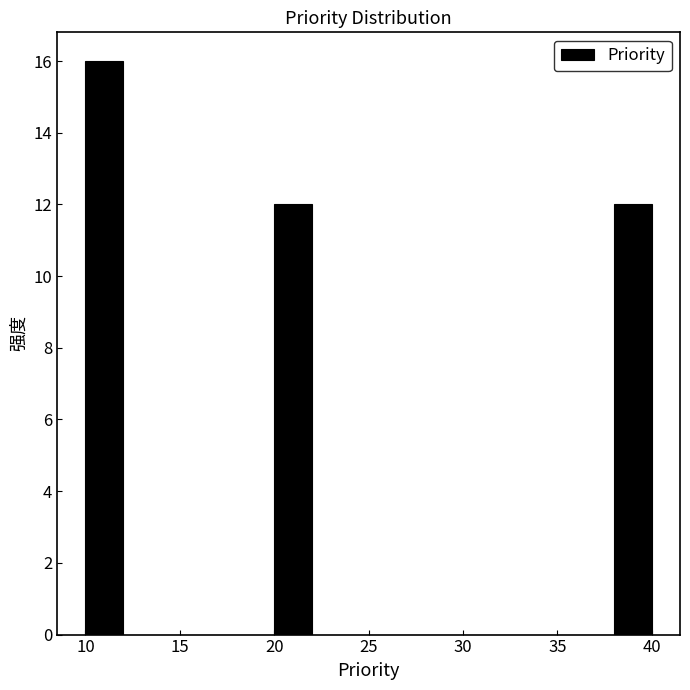

Reading left to right, list every bar in this chart as the range it spans on the x-axis followed by its height. The values are not printed on the chart, so give them approximately, as read against the axis.

10 to 12: 16
12 to 14: 0
14 to 16: 0
16 to 18: 0
18 to 20: 0
20 to 22: 12
22 to 24: 0
24 to 26: 0
26 to 28: 0
28 to 30: 0
30 to 32: 0
32 to 34: 0
34 to 36: 0
36 to 38: 0
38 to 40: 12